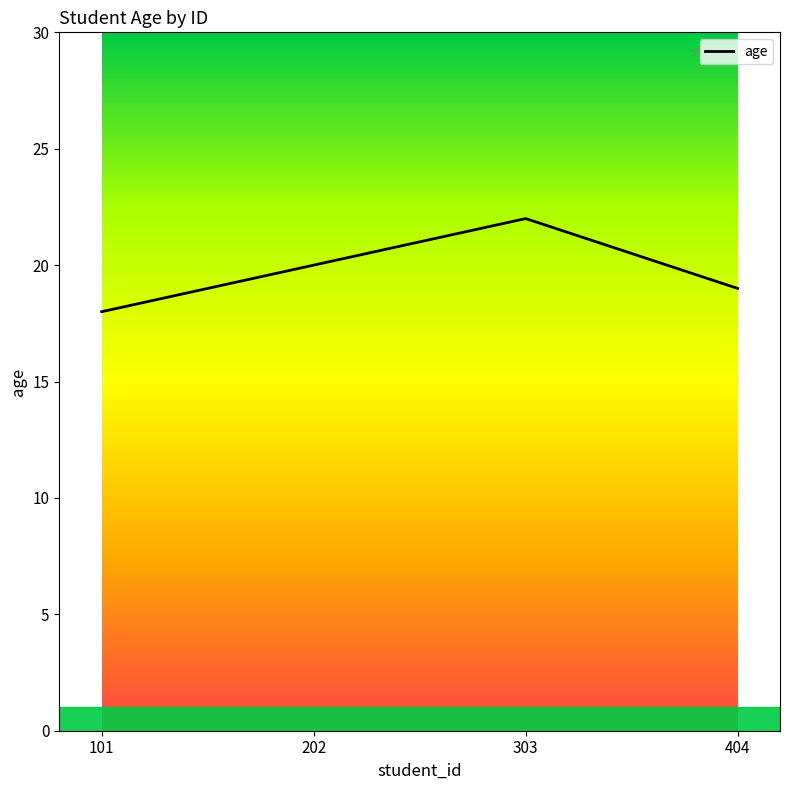

Reading left to right, list all the values displayed in this chart.

101=18	202=20	303=22	404=19